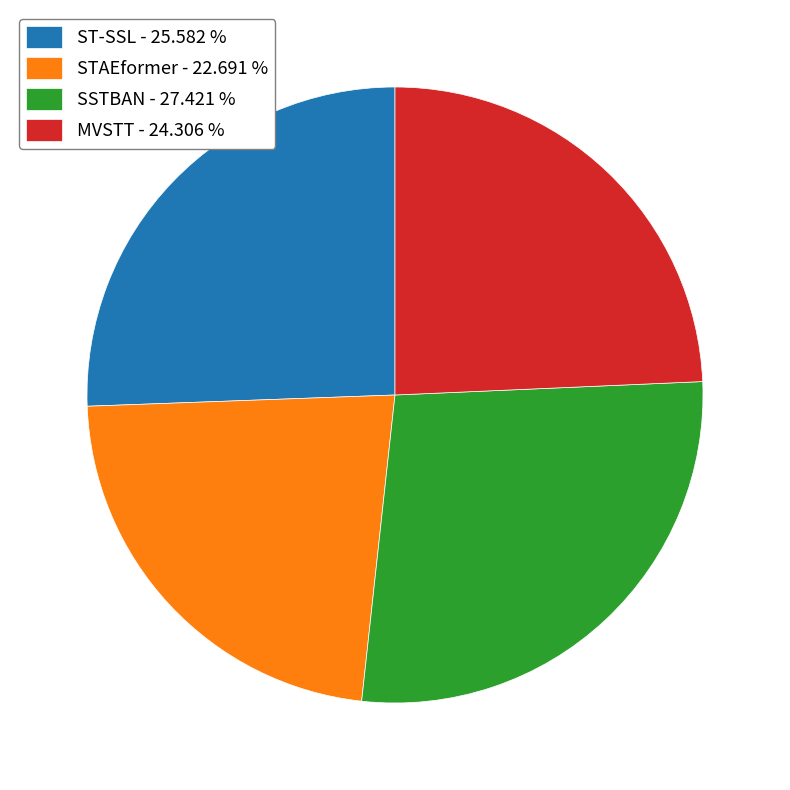

Is it true that MVSTT is 37% of the pie?

False